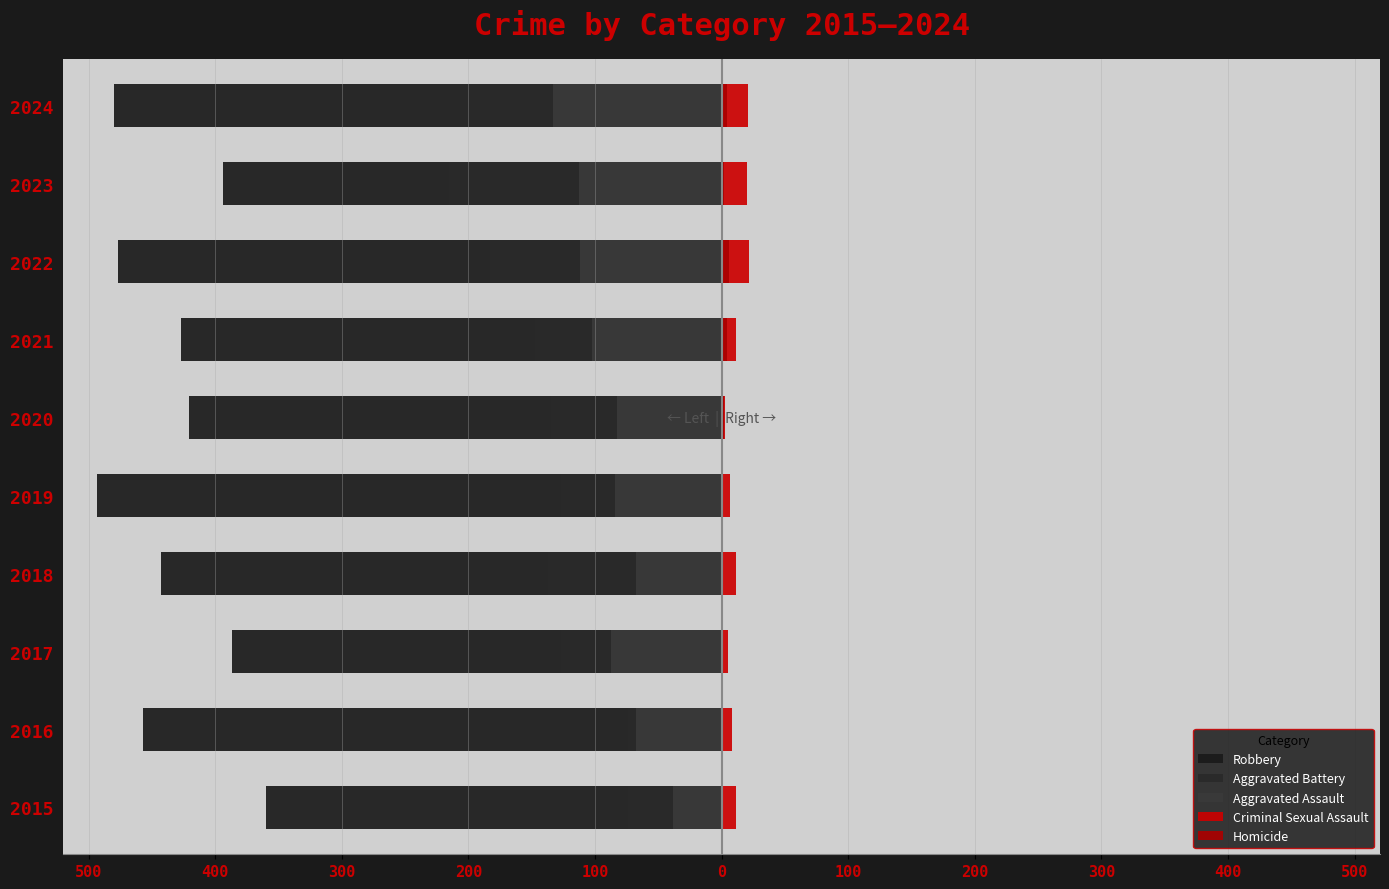

Reading left to right, extract all data points from this chart.

Robbery: -360	-457	-387	-443	-493	-421	-427	-477	-394	-480
Aggravated Battery: -74	-74	-127	-137	-127	-135	-147	-183	-215	-207
Aggravated Assault: -38	-68	-87	-68	-84	-83	-102	-112	-113	-133
Criminal Sexual Assault: 11	8	5	11	7	3	11	22	20	21
Homicide: 0	1	1	1	1	2	4	6	2	4